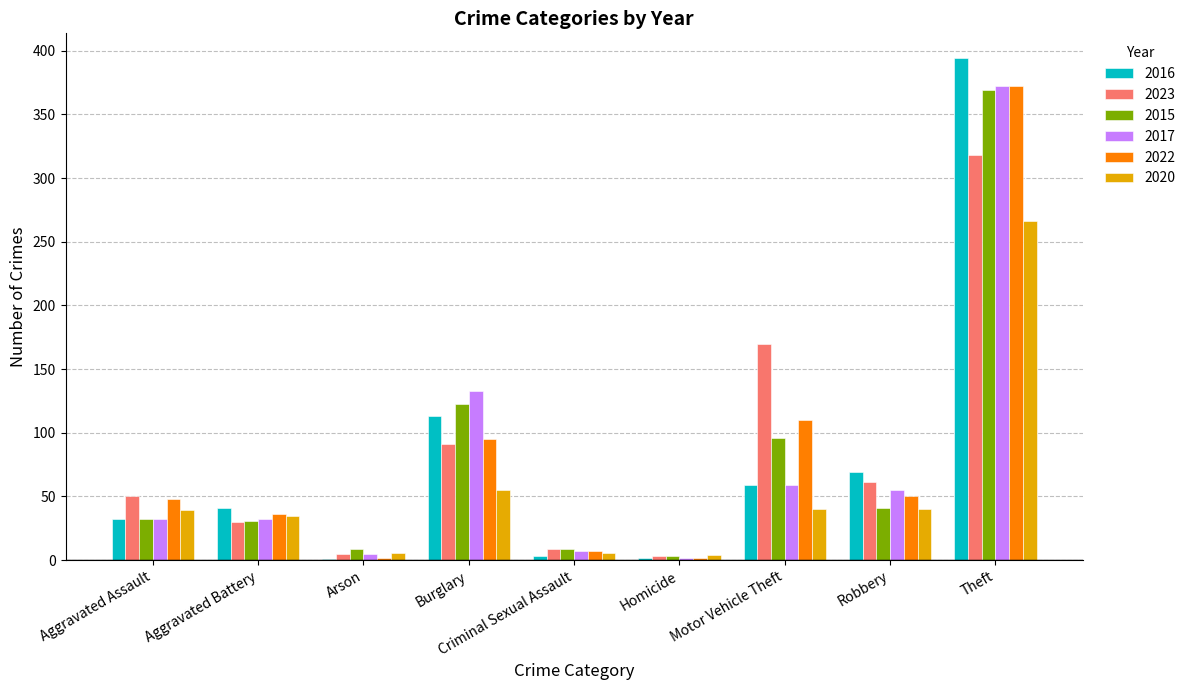

The 2016 series shows 622 at Theft. True or false?

False